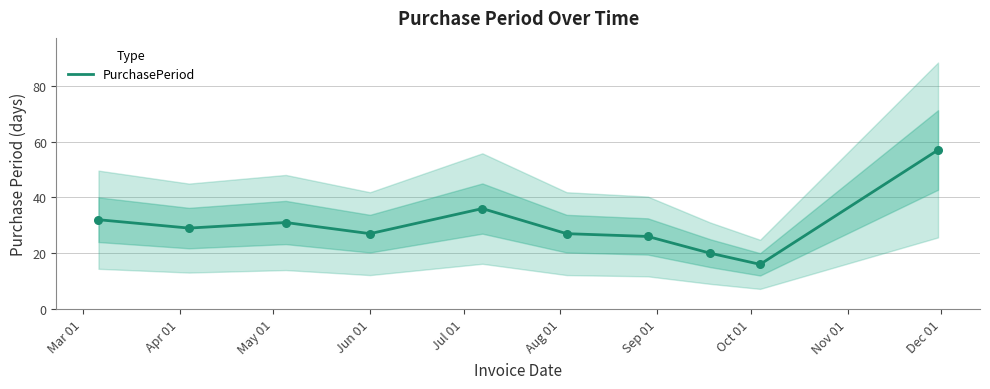

Between Dec 01 and Oct 01, which is larger?

Dec 01